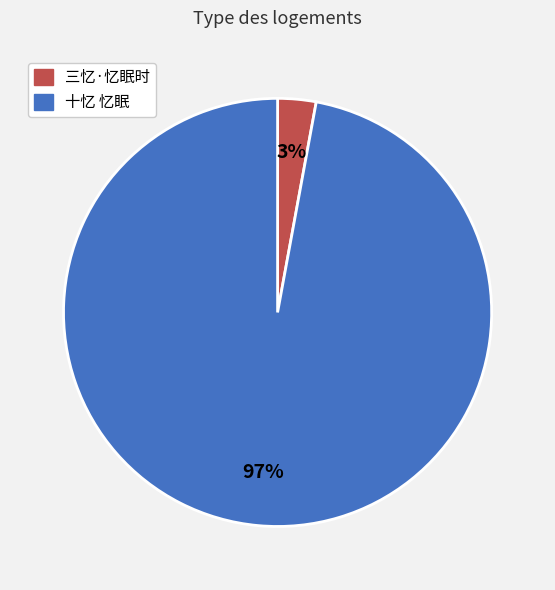

True or false: 三忆·忆眠时 accounts for 13% of the total.

False